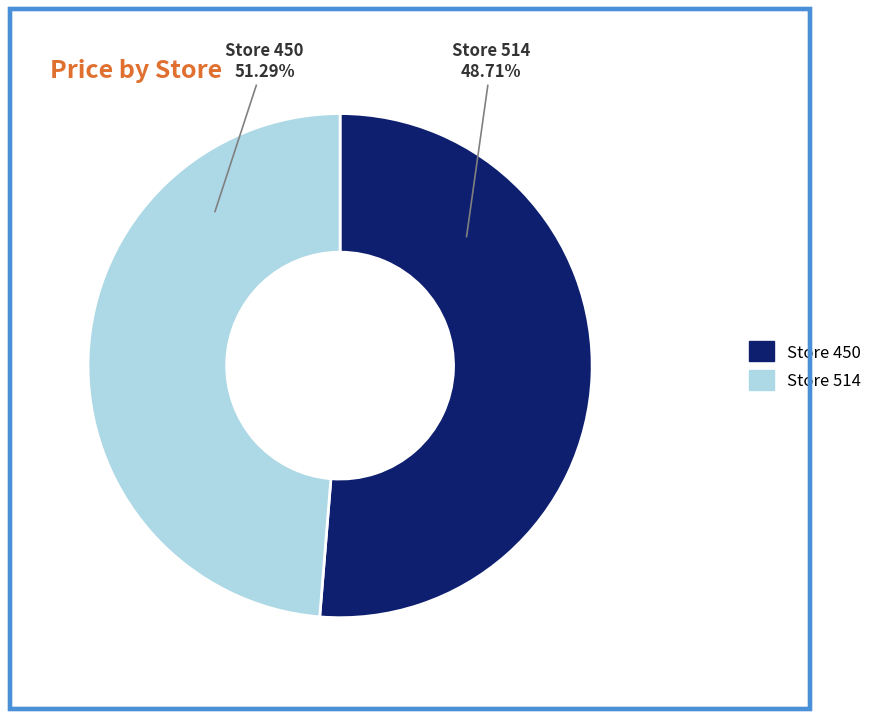

To the nearest percent, what is the combined percentage of 514 and 450?

100%